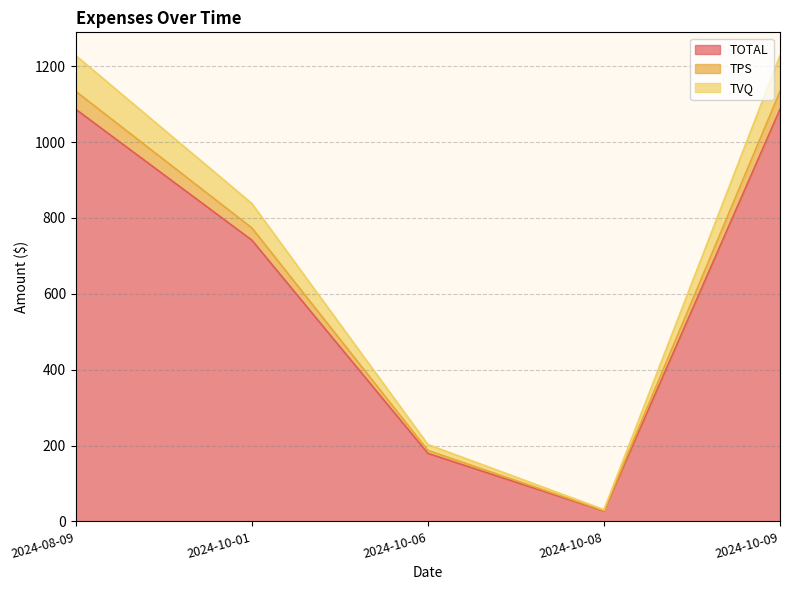

At which category does TOTAL reach its first local valley?

2024-10-08